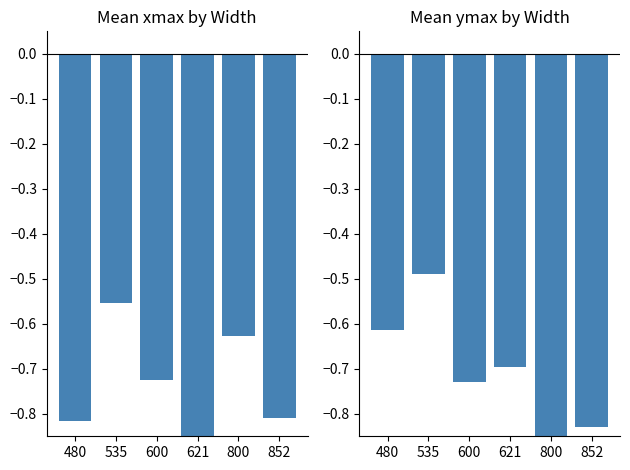

How many groups of bars are there?

6